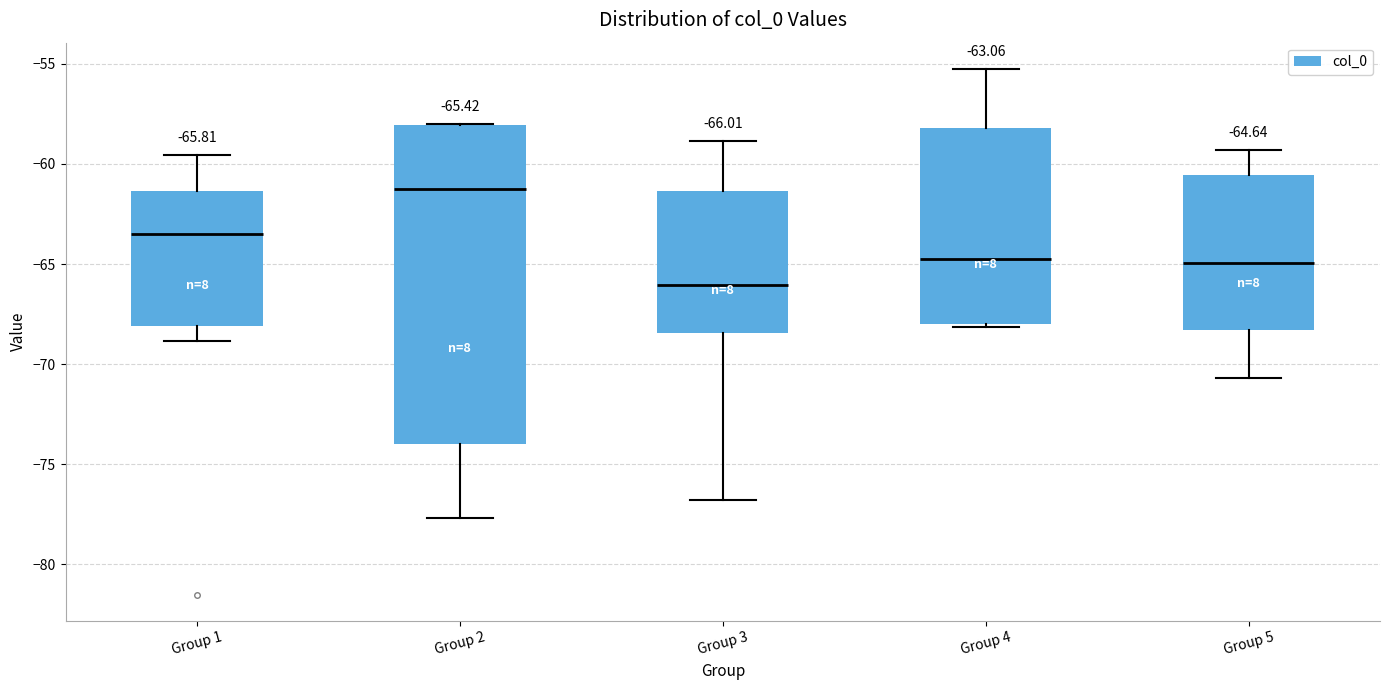

Which box's median line is the highest?

Group 2